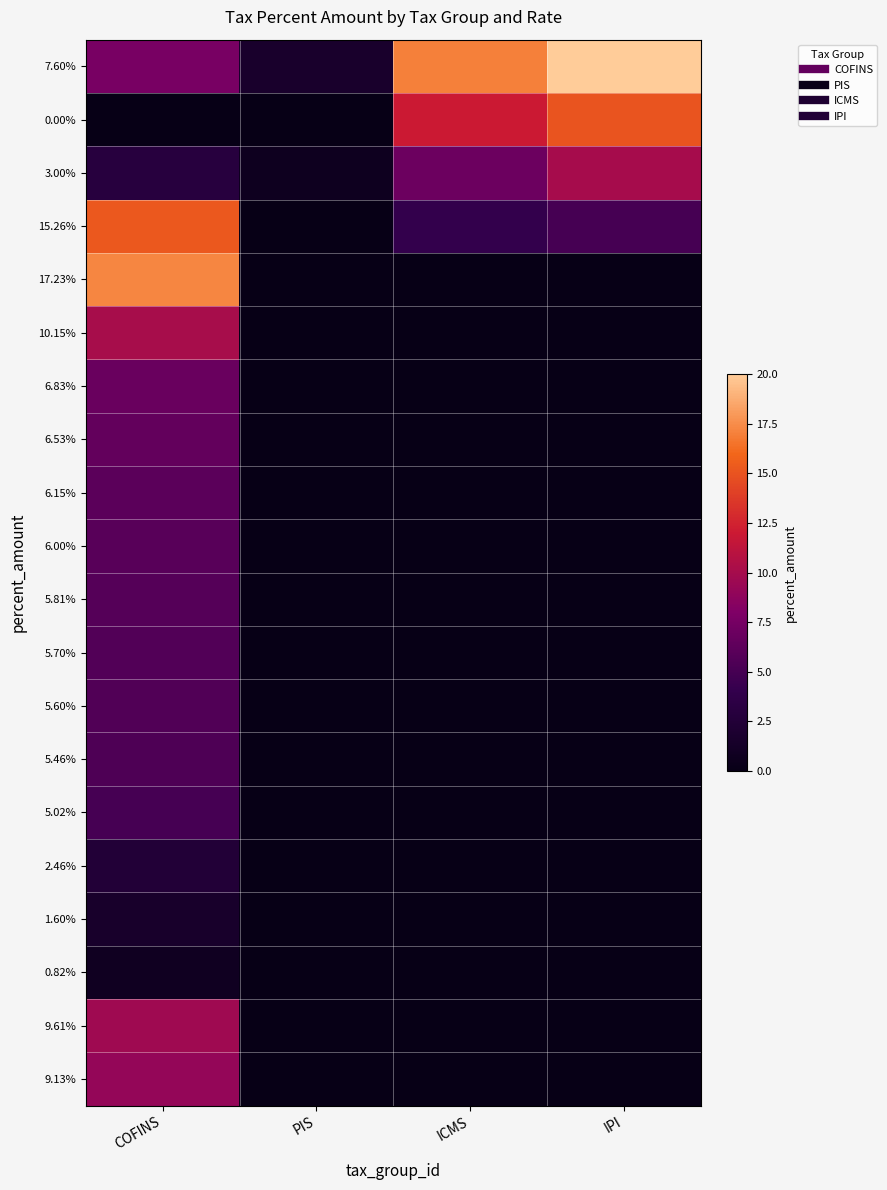

Reading right to left, what are all the values shown in this chart?

7.60%: IPI=20.0	ICMS=17.0	PIS=1.6	COFINS=7.6
0.00%: IPI=15.0	ICMS=12.0	PIS=0.0	COFINS=0.0
3.00%: IPI=10.0	ICMS=7.0	PIS=0.7	COFINS=3.0
15.26%: IPI=5.0	ICMS=4.0	PIS=0.0	COFINS=15.3
17.23%: IPI=0.0	ICMS=0.0	PIS=0.0	COFINS=17.2
10.15%: IPI=0.0	ICMS=0.0	PIS=0.0	COFINS=10.2
6.83%: IPI=0.0	ICMS=0.0	PIS=0.0	COFINS=6.8
6.53%: IPI=0.0	ICMS=0.0	PIS=0.0	COFINS=6.5
6.15%: IPI=0.0	ICMS=0.0	PIS=0.0	COFINS=6.2
6.00%: IPI=0.0	ICMS=0.0	PIS=0.0	COFINS=6.0
5.81%: IPI=0.0	ICMS=0.0	PIS=0.0	COFINS=5.8
5.70%: IPI=0.0	ICMS=0.0	PIS=0.0	COFINS=5.7
5.60%: IPI=0.0	ICMS=0.0	PIS=0.0	COFINS=5.6
5.46%: IPI=0.0	ICMS=0.0	PIS=0.0	COFINS=5.5
5.02%: IPI=0.0	ICMS=0.0	PIS=0.0	COFINS=5.0
2.46%: IPI=0.0	ICMS=0.0	PIS=0.0	COFINS=2.5
1.60%: IPI=0.0	ICMS=0.0	PIS=0.0	COFINS=1.6
0.82%: IPI=0.0	ICMS=0.0	PIS=0.0	COFINS=0.8
9.61%: IPI=0.0	ICMS=0.0	PIS=0.0	COFINS=9.6
9.13%: IPI=0.0	ICMS=0.0	PIS=0.0	COFINS=9.1